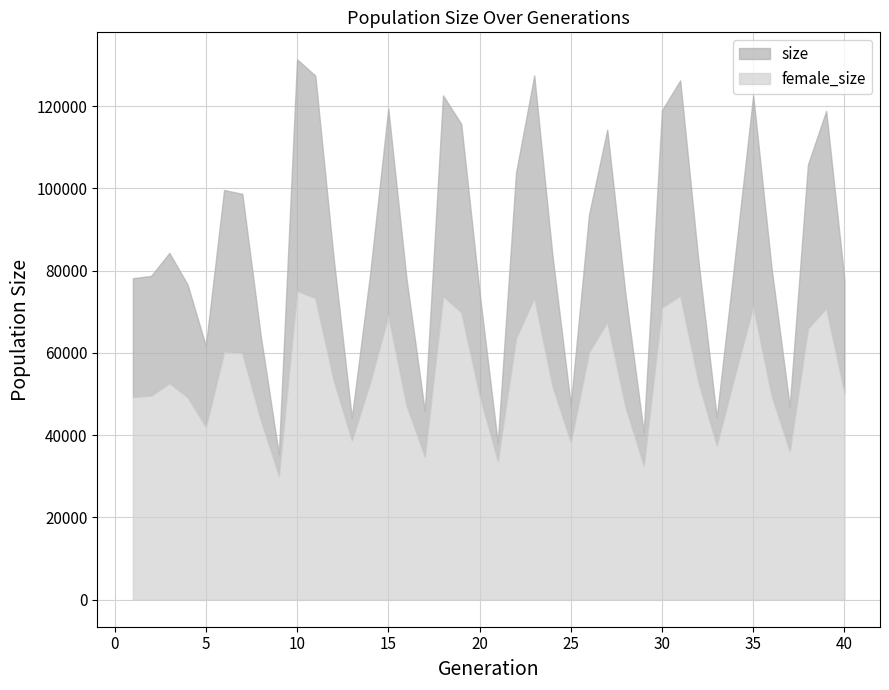

What is the difference between the second highest and minimum values in the female_size series?

43800